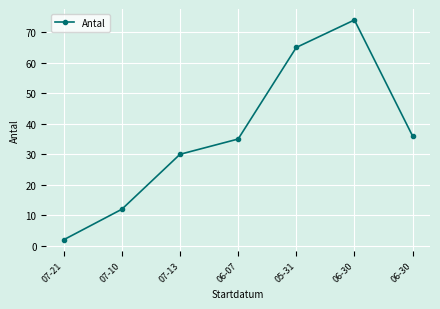

What is the minimum value shown in the chart?

2